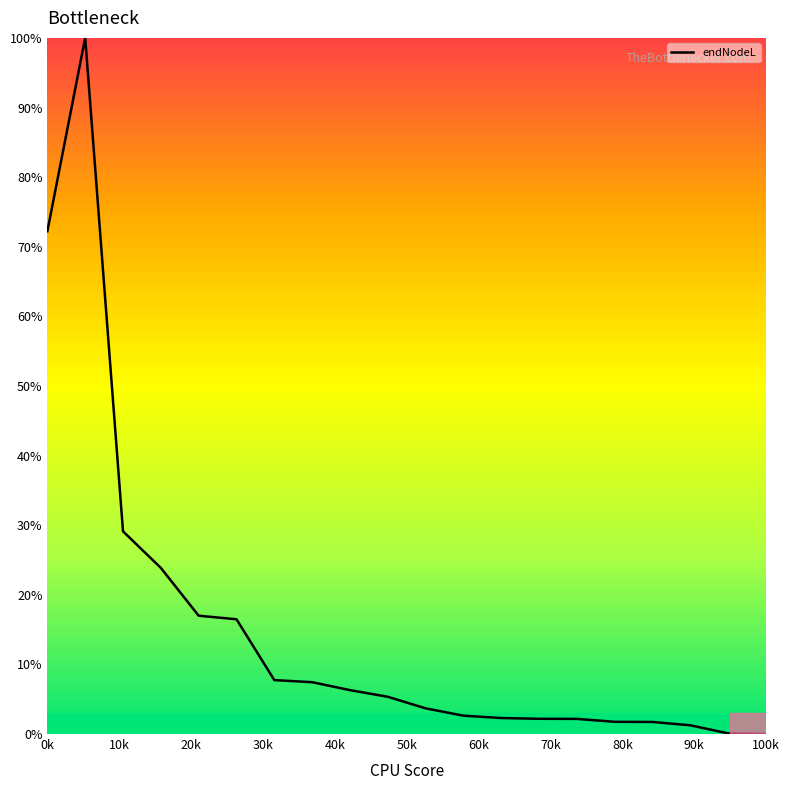

What is the difference between the maximum and minimum values?

100.0